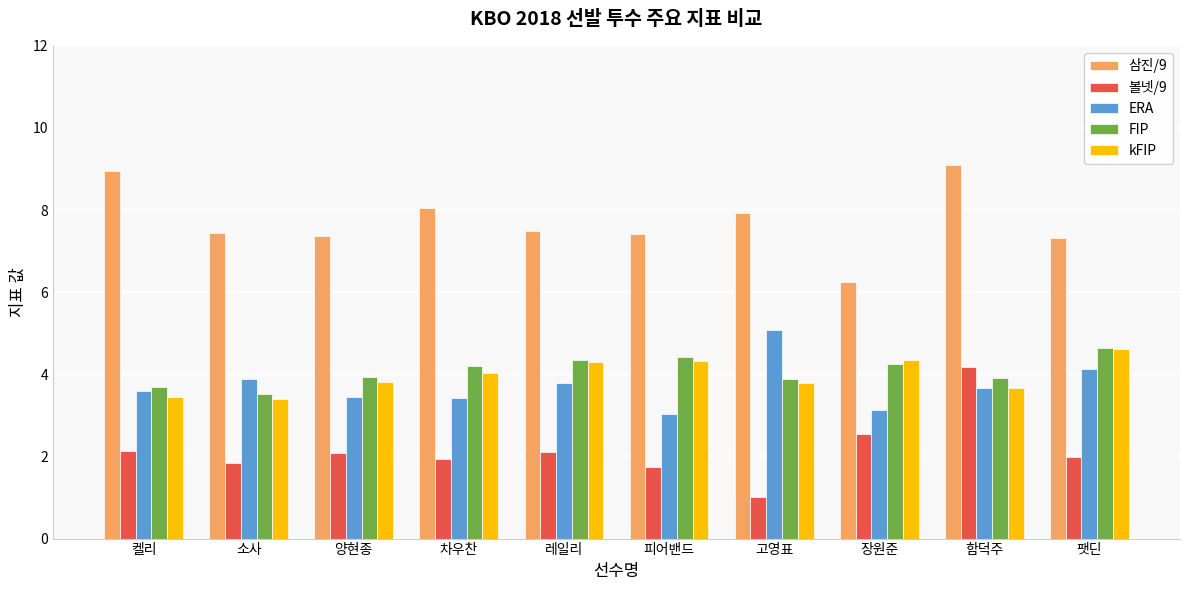

Read the 삼진/9 value at 차우찬.

8.0